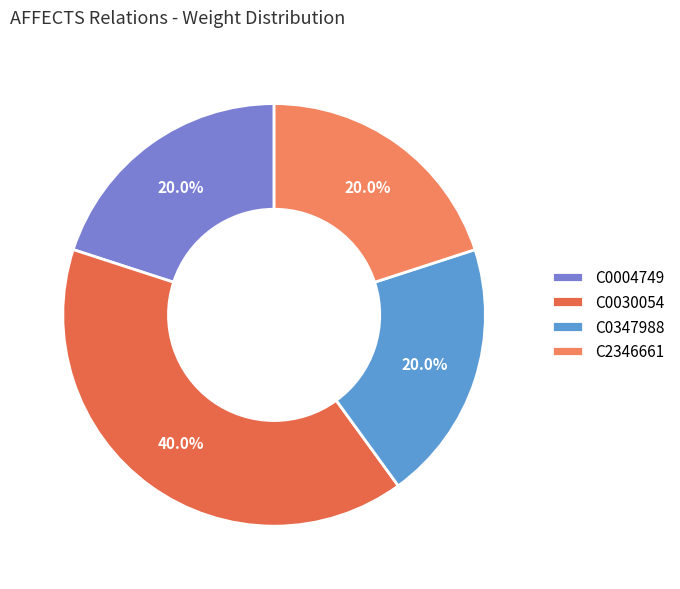

To the nearest percent, what portion does C0030054 represent?

40%